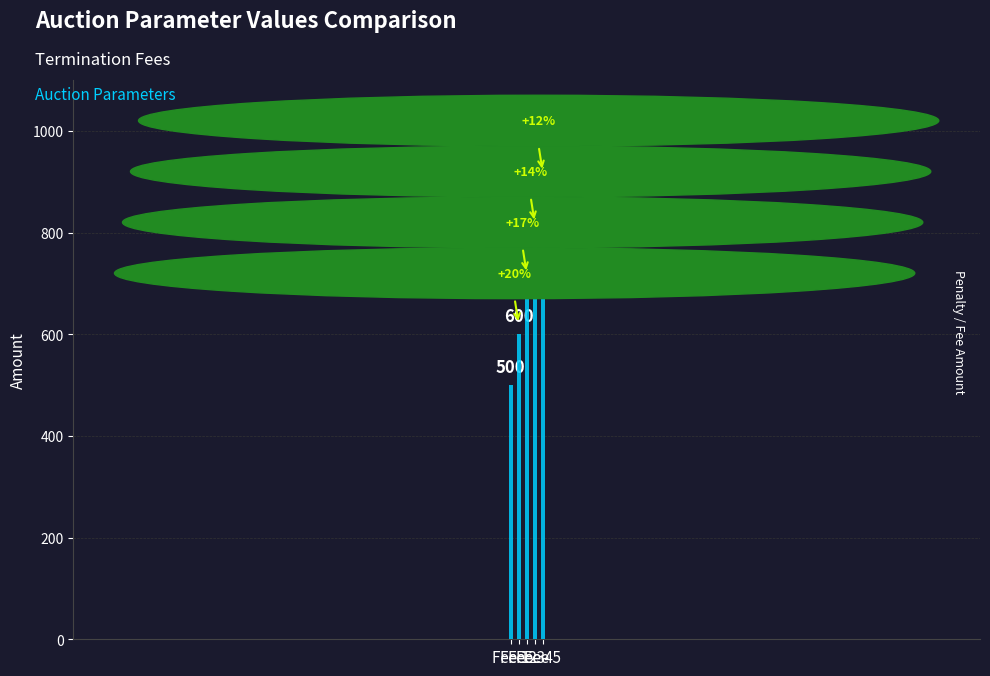

What is the difference between the values at Terminnation fee 1 and Terminnation fee 4?

300